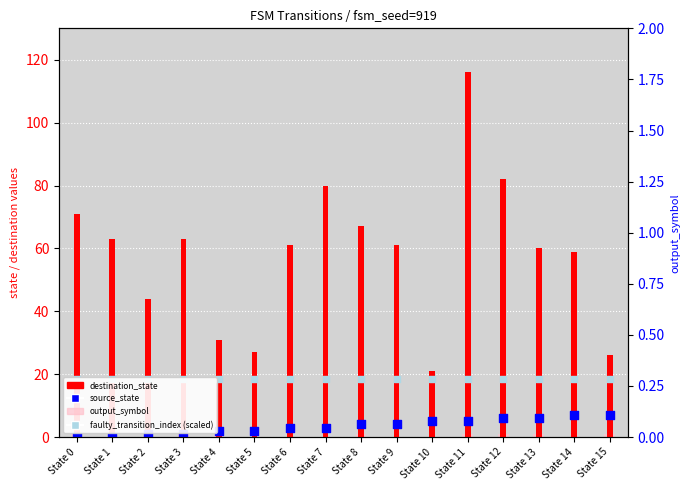

At how many categories does at least one series exceed 14?

16